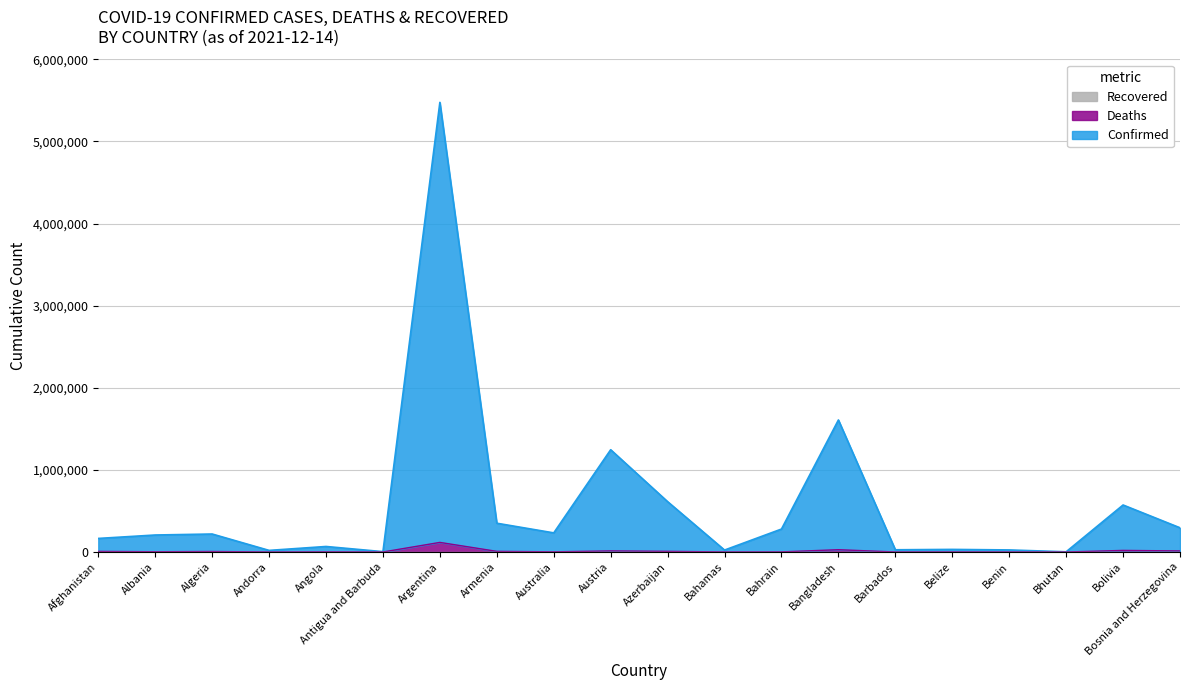

The Deaths series shows 133 at Andorra. True or false?

True